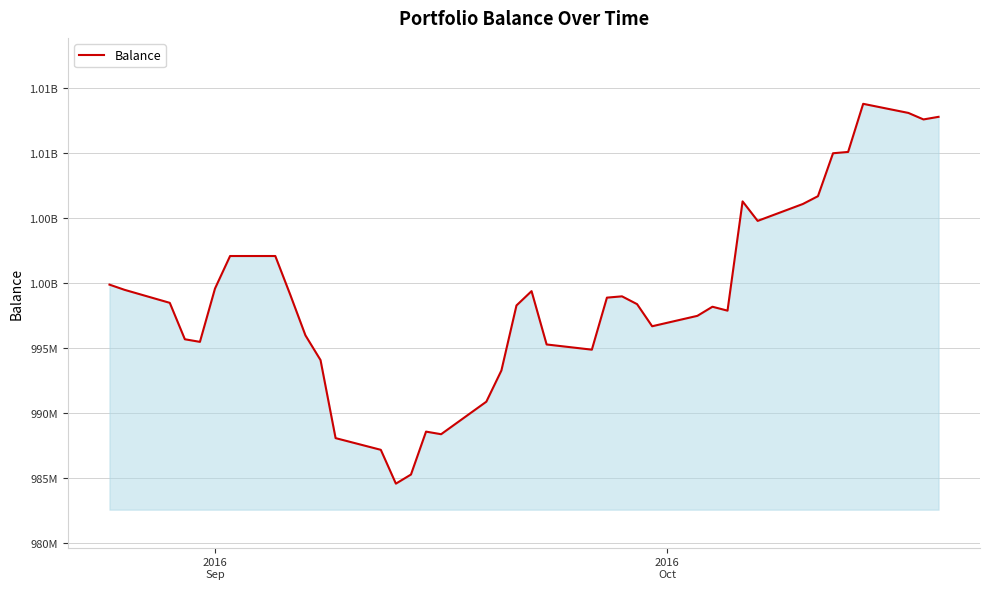

Does the chart have visible grid lines?

Yes